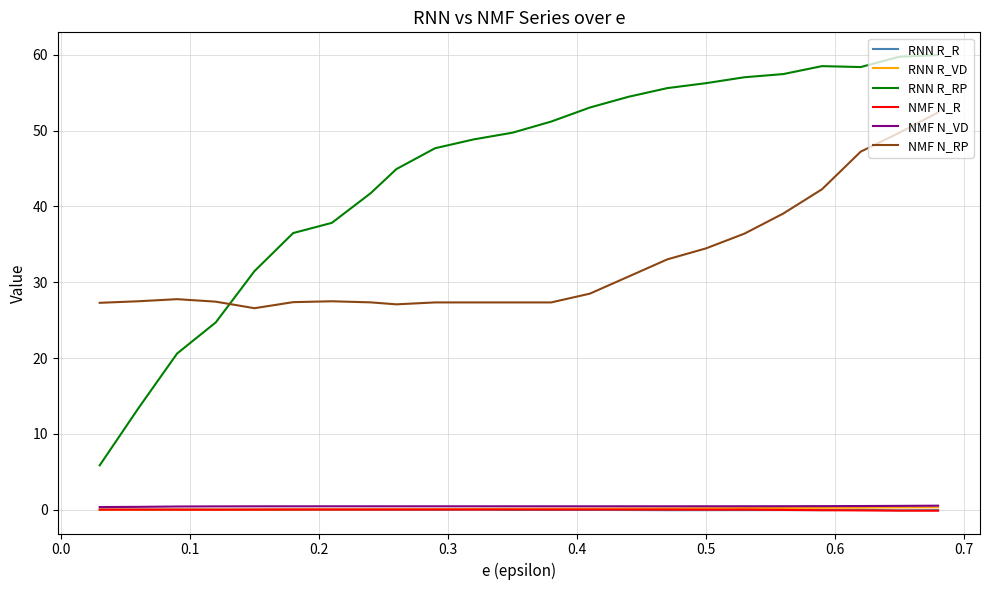

Which series has the largest total across all categories?

RNN R_RP